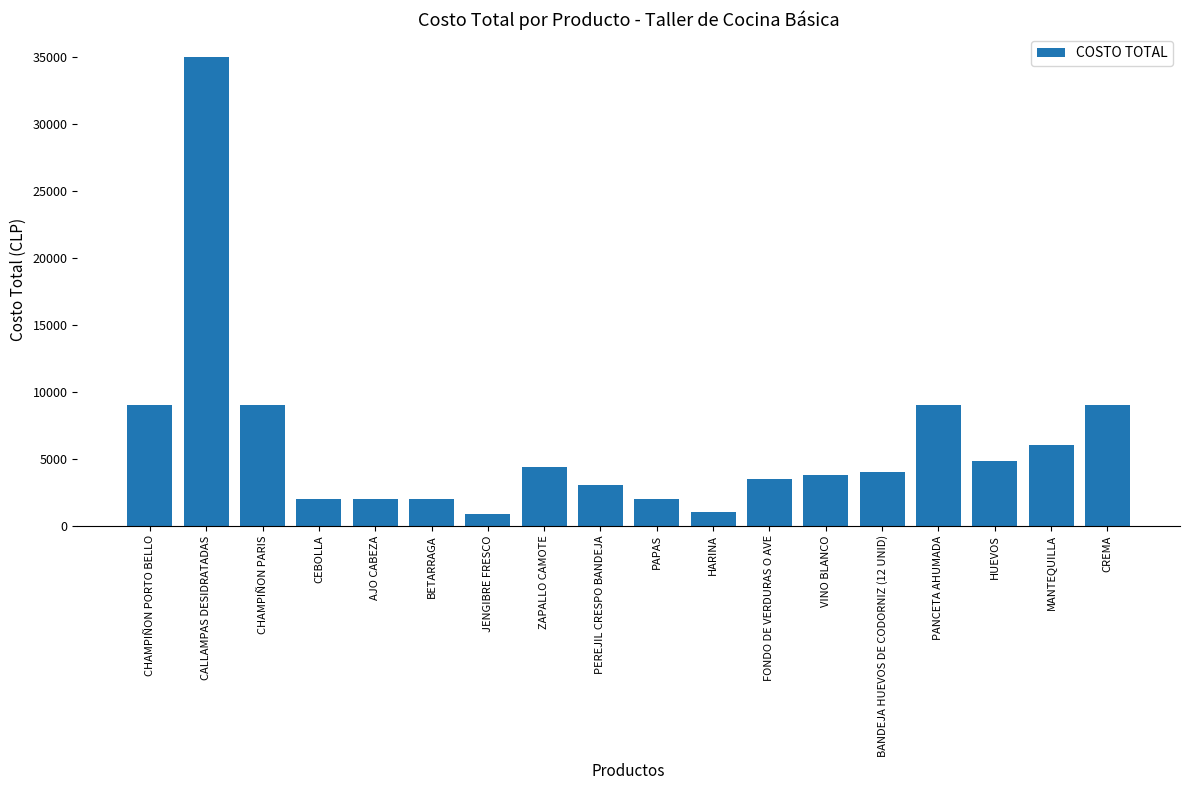

What position from the right is HUEVOS?

3